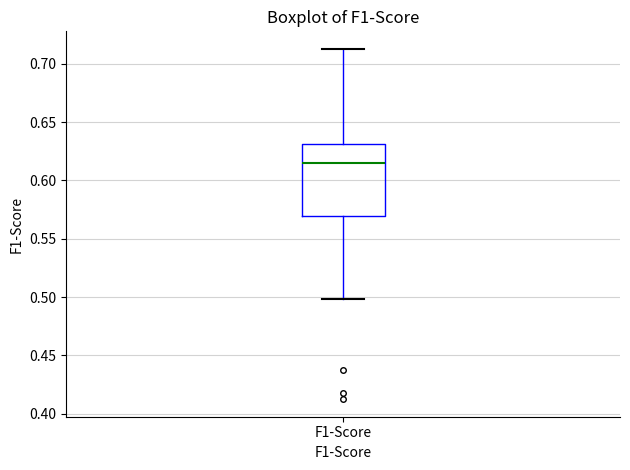

Where is the lower edge of the box for F1-Score on the y-axis? The values are not printed on the chart, so give them approximately, as read against the axis.

0.570